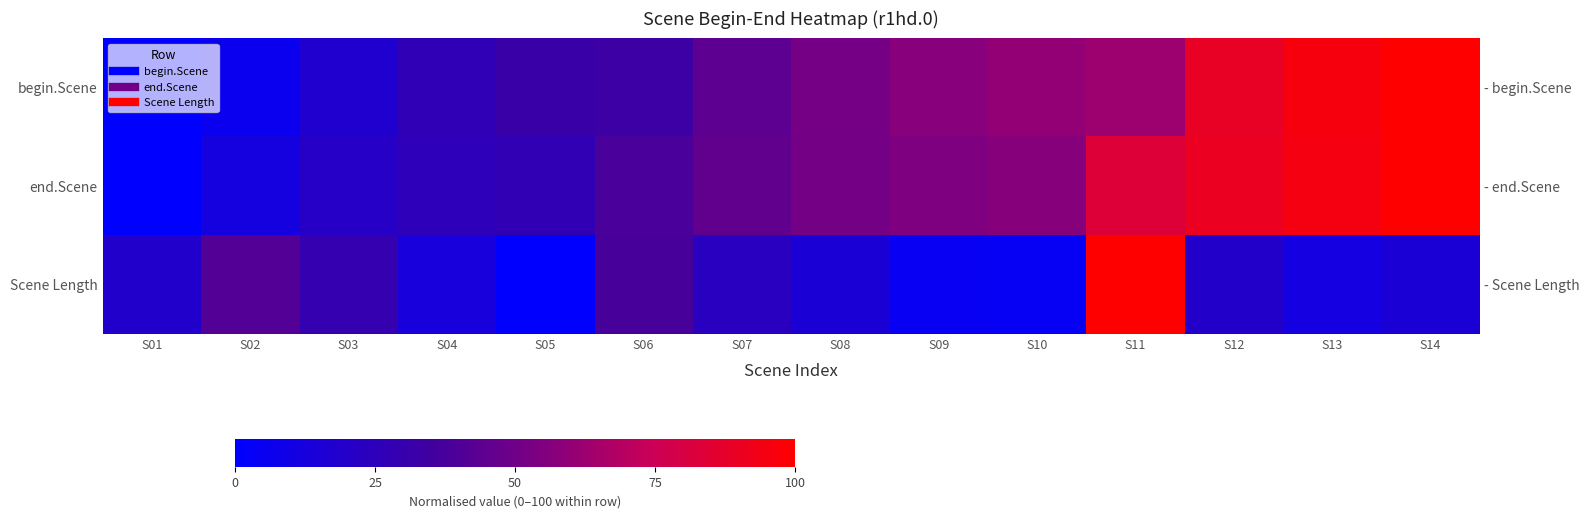

True or false: Scene Length has a value of 8.2 at S14.

False